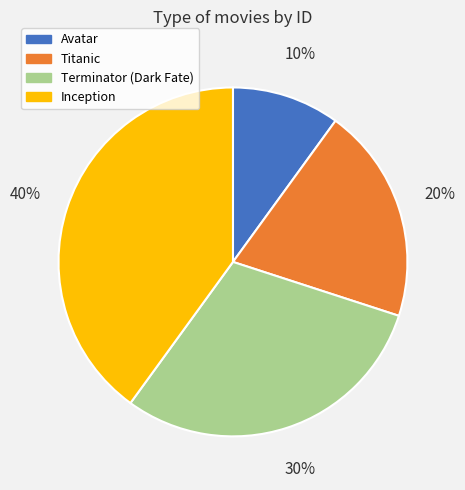

To the nearest percent, what portion does Inception represent?

40%